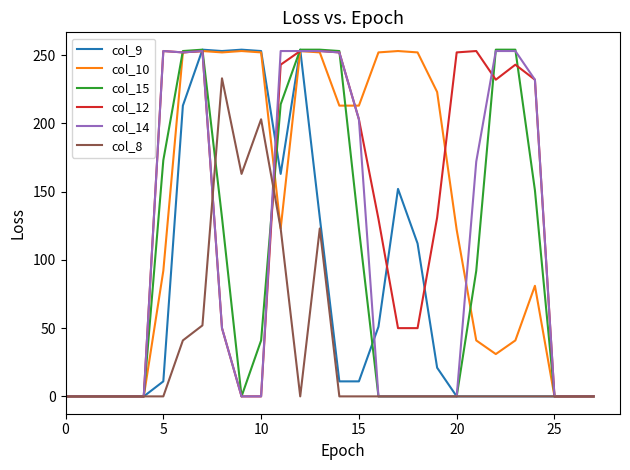

What is the highest value of the col_15 series?

254